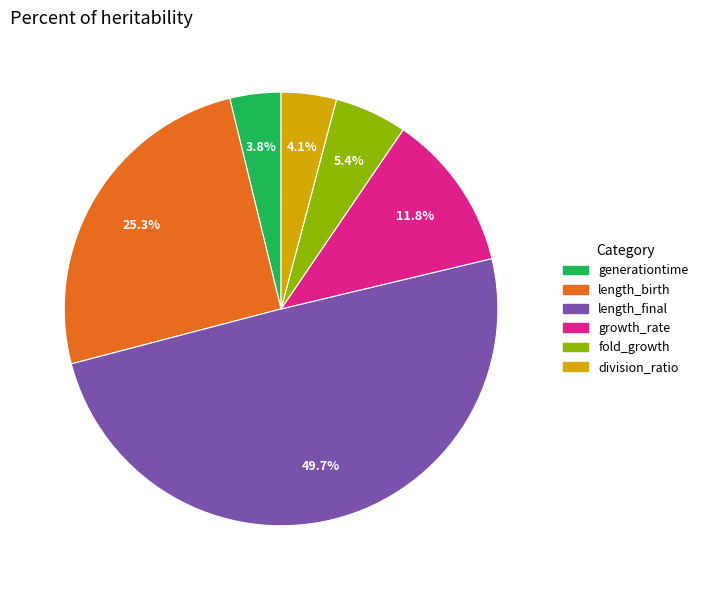

Is length_birth the majority of the pie?

No